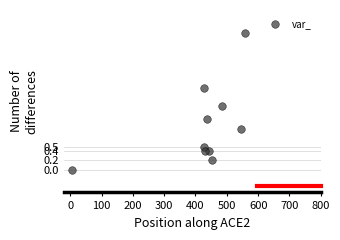

What is the range of X values (max minus min)?

553.0